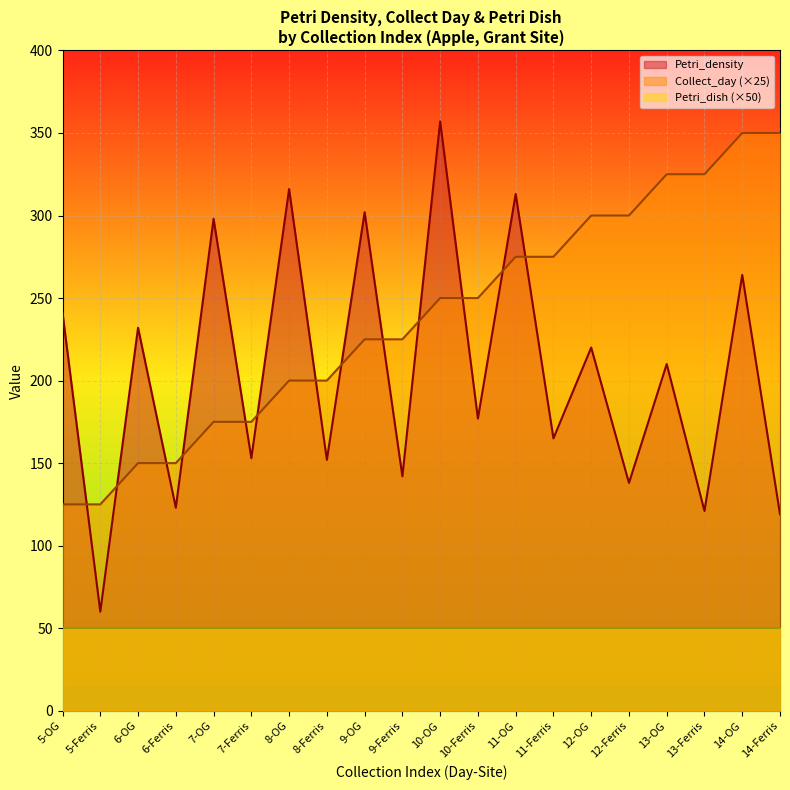

How many values in the Collect_day series are below 250?

10